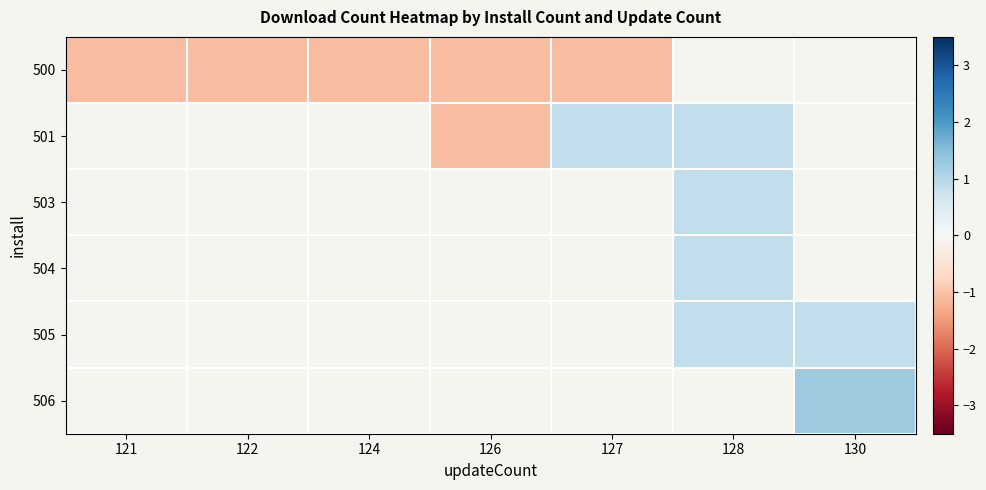

Rank the series by their average value, from lowest to highest.

500, 501, 503, 504, 505, 506